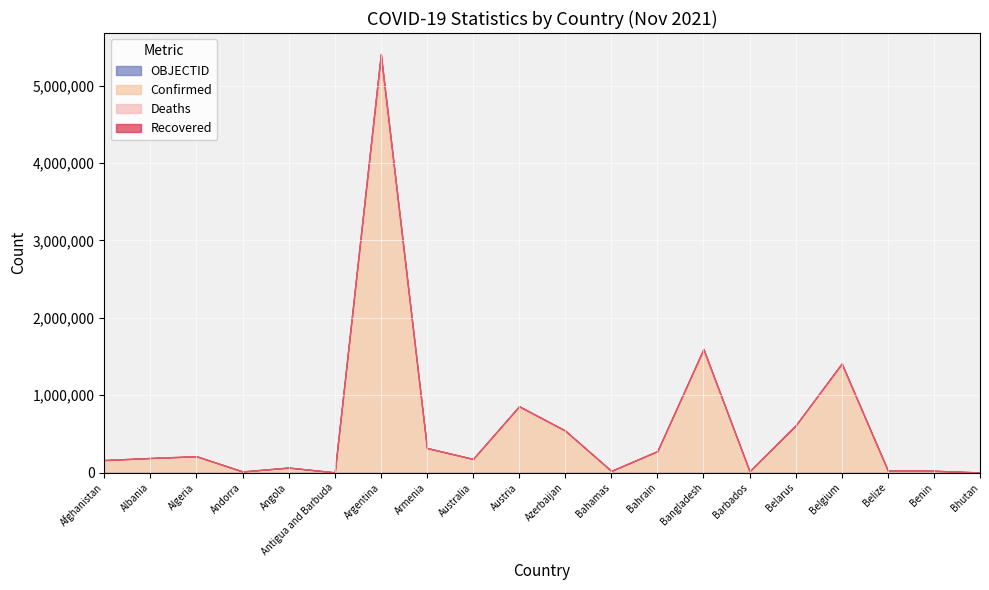

Rank the series at Argentina from lowest to highest value.

Recovered, OBJECTID, Deaths, Confirmed